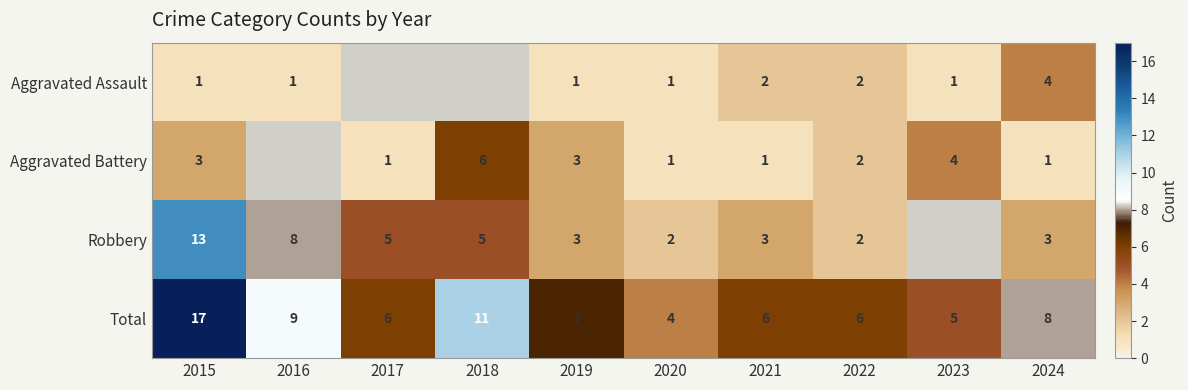

At which label does Total reach its peak?

2015